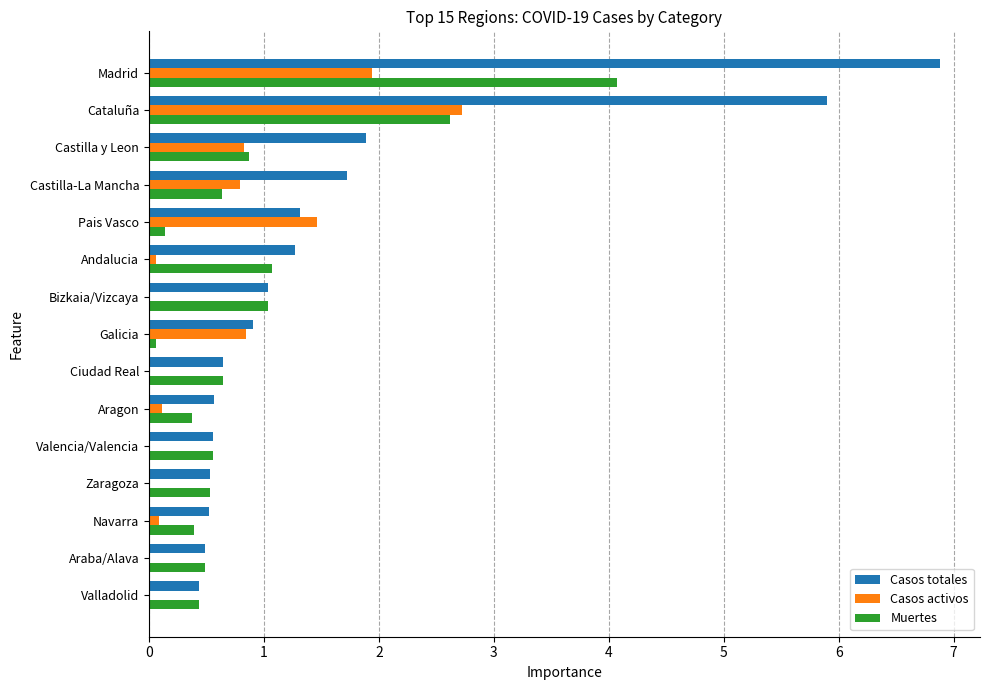

Is it true that Muertes equals 2.6 at Cataluña?

True